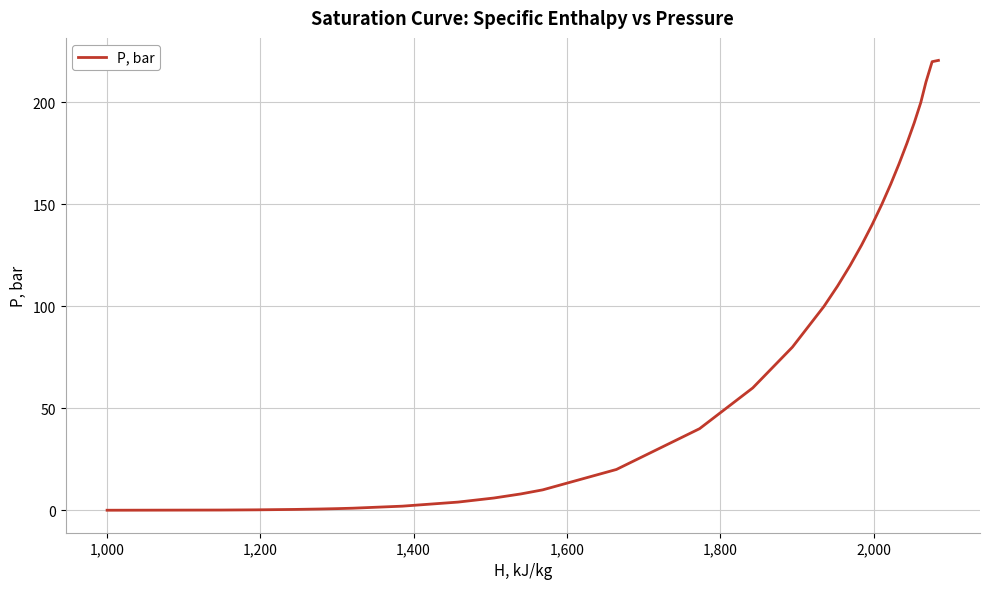

What is the greatest value displayed?

220.6